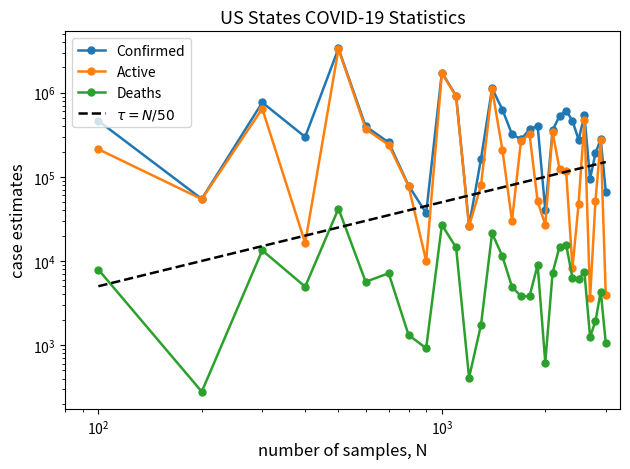

Which series has the largest total across all categories?

Confirmed